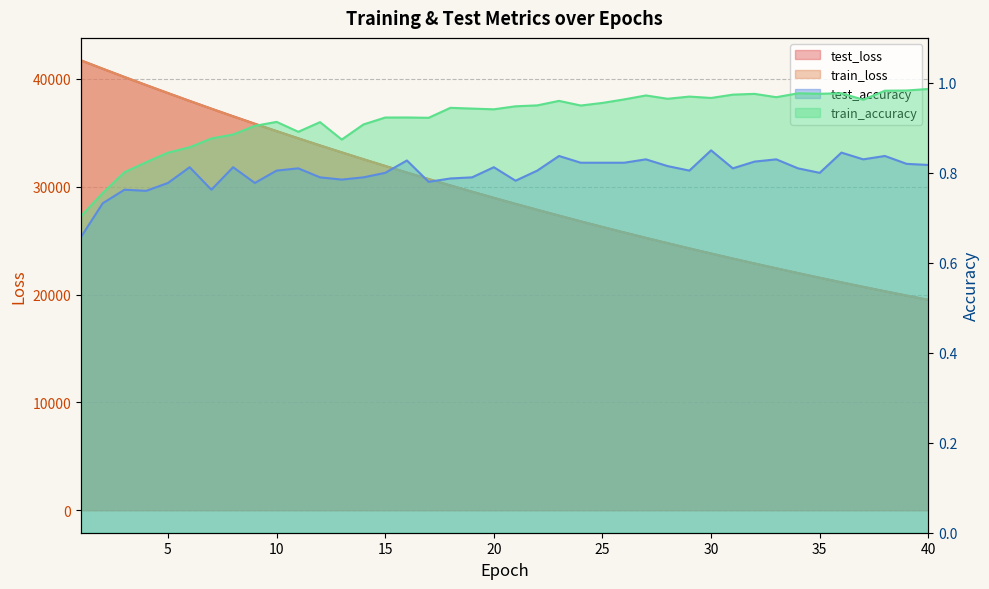

What is the value of the train_accuracy point at the 23rd from the left?

1.0